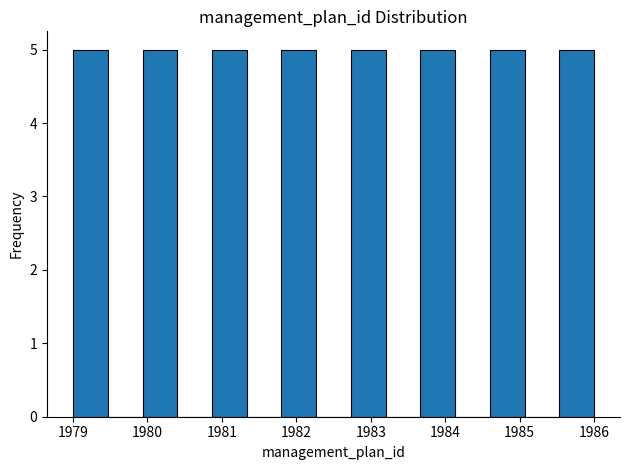

Reading left to right, list every bar in this chart as the range it spans on the x-axis followed by its height. Neither the bar edges nor the heights are printed on the chart, so give them approximately, as read against the axes.

1979.0 to 1979.5: 5
1979.5 to 1979.9: 0
1979.9 to 1980.4: 5
1980.4 to 1980.9: 0
1980.9 to 1981.3: 5
1981.3 to 1981.8: 0
1981.8 to 1982.3: 5
1982.3 to 1982.7: 0
1982.7 to 1983.2: 5
1983.2 to 1983.7: 0
1983.7 to 1984.1: 5
1984.1 to 1984.6: 0
1984.6 to 1985.1: 5
1985.1 to 1985.5: 0
1985.5 to 1986.0: 5